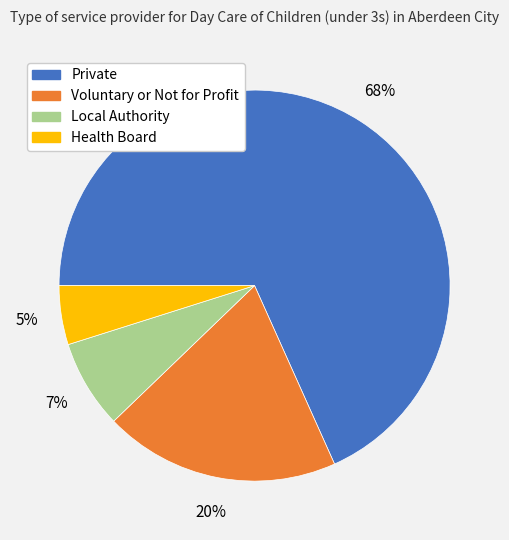

Is Private the majority of the pie?

Yes